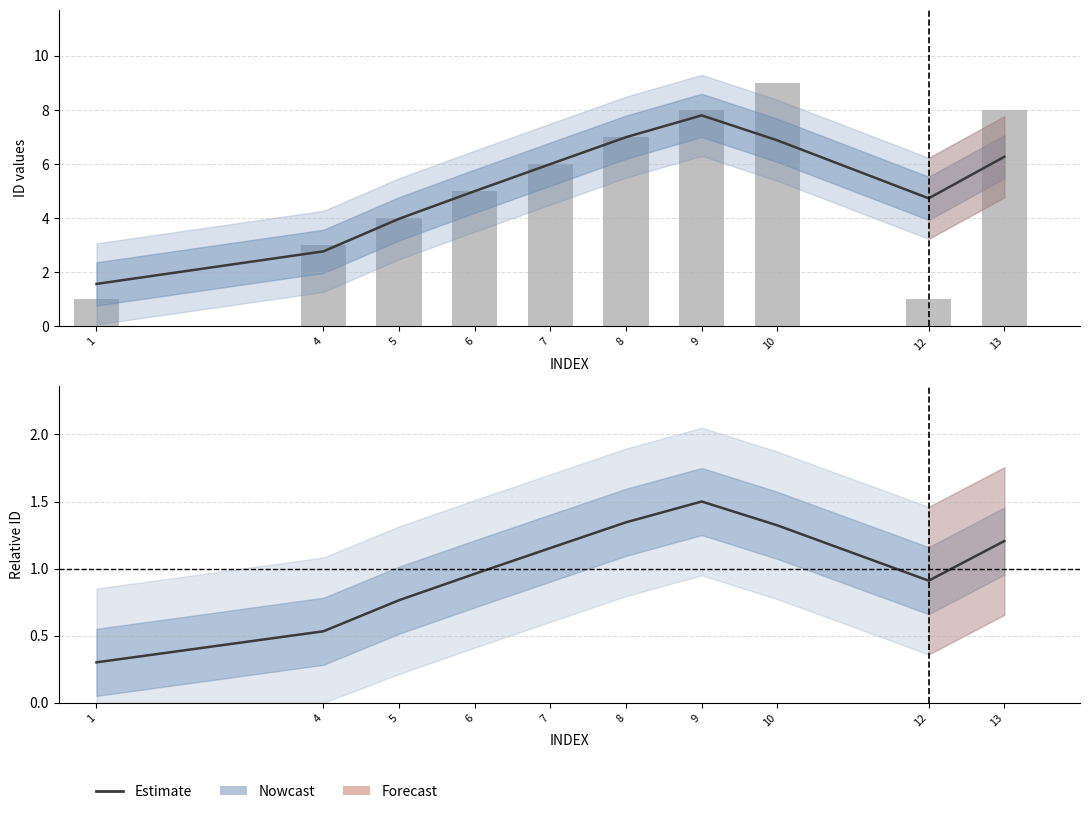

Which series changed the most between 6 and 8?

ID (raw)